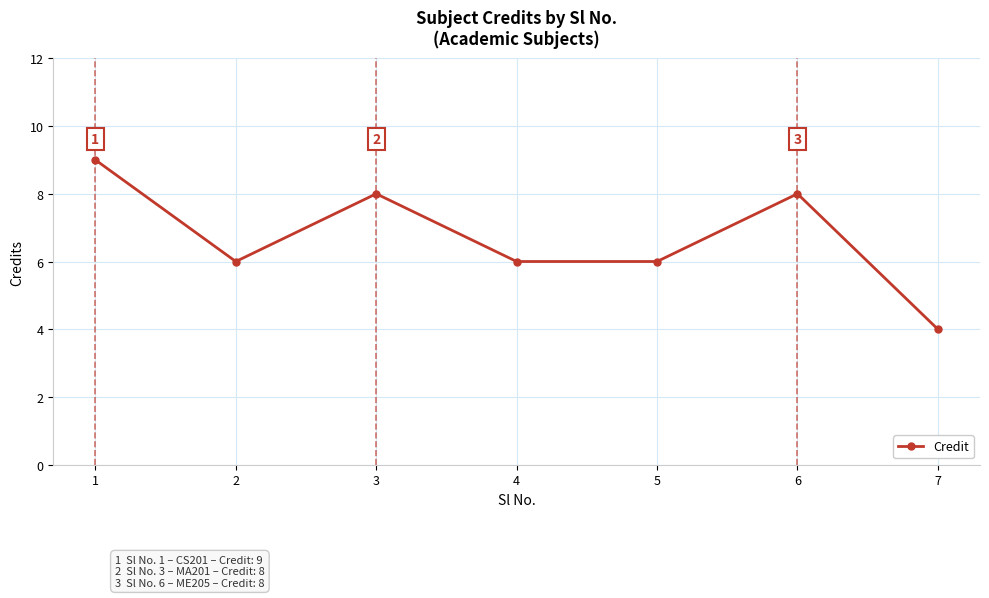

How many lines are shown in the chart?

1